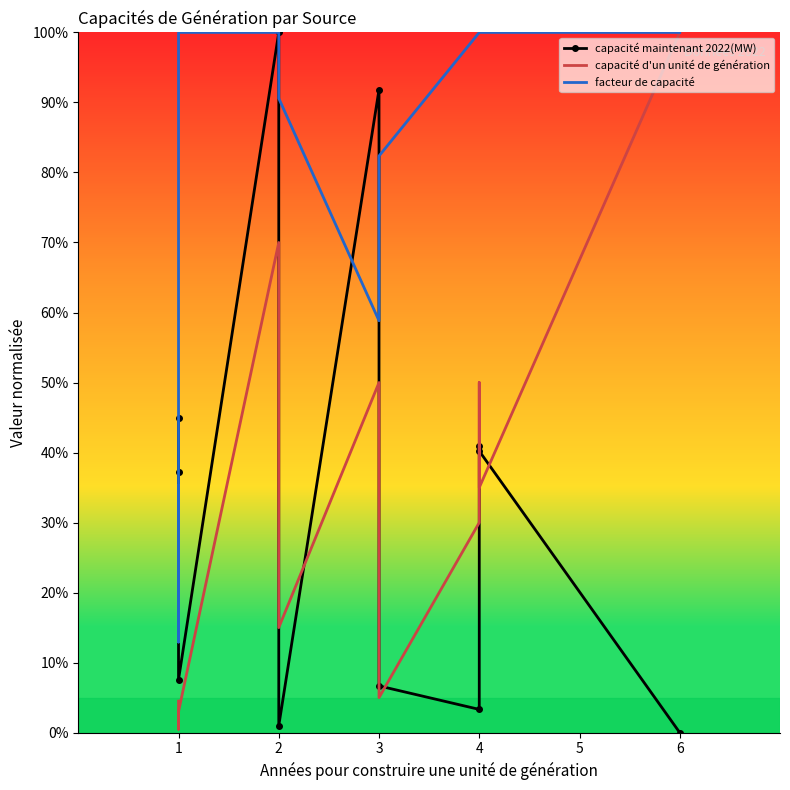

What are all the series names shown in the legend?

capacité maintenant 2022(MW), capacité d'un unité de génération, facteur de capacité